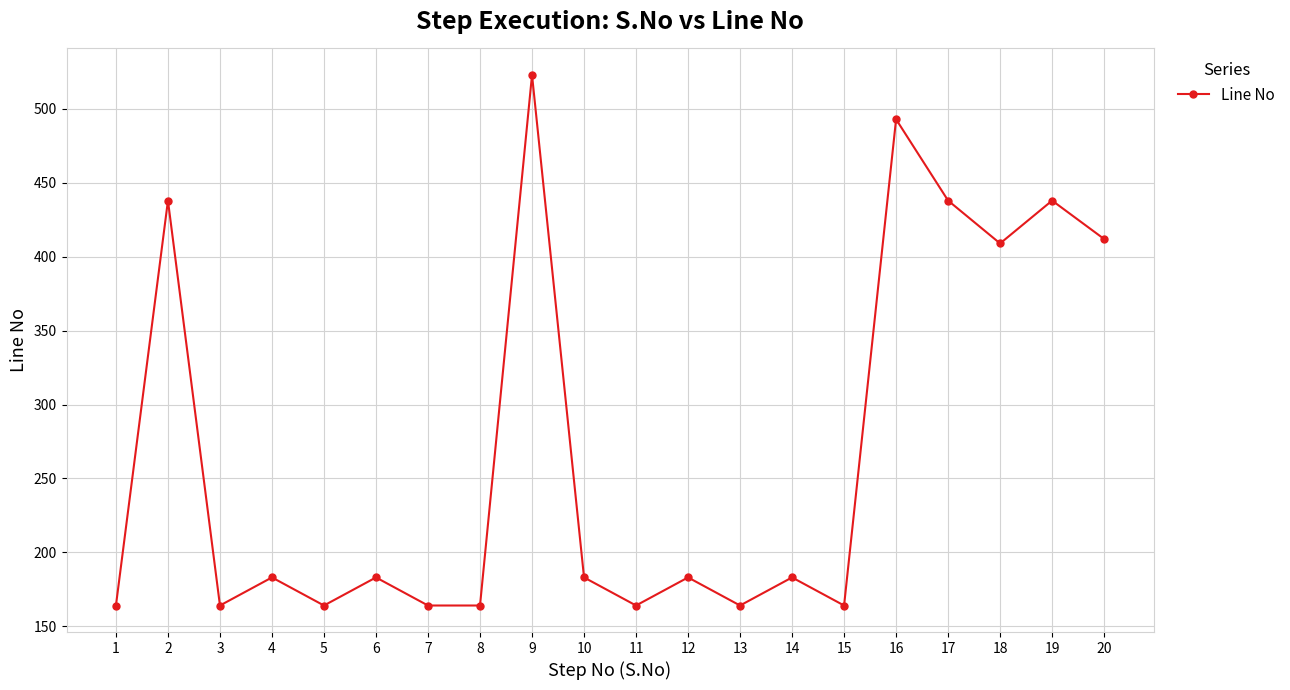

At which category does the data reach its first local peak?

2